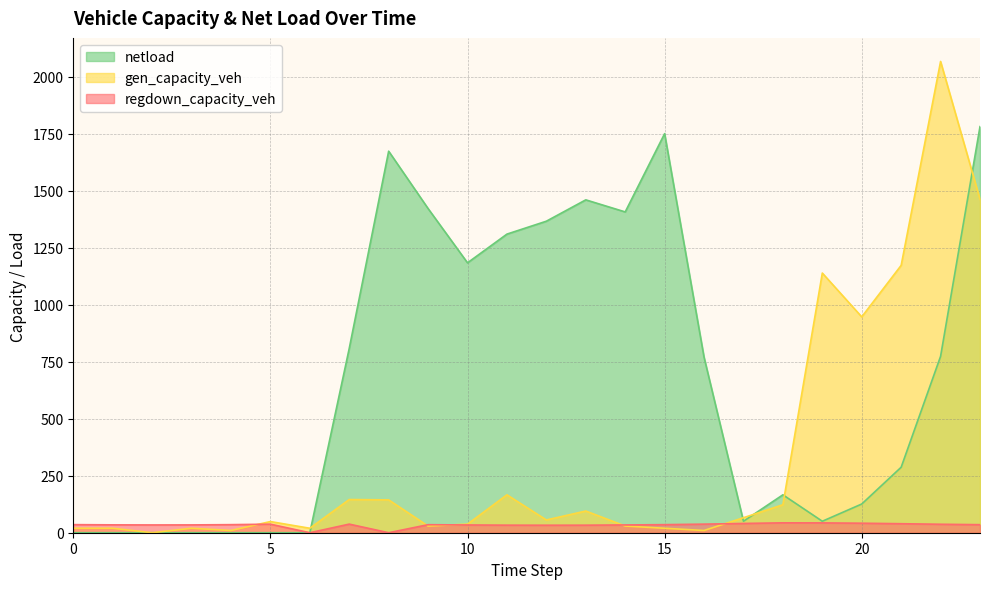

True or false: gen_capacity_veh and regdown_capacity_veh intersect in this chart.

True